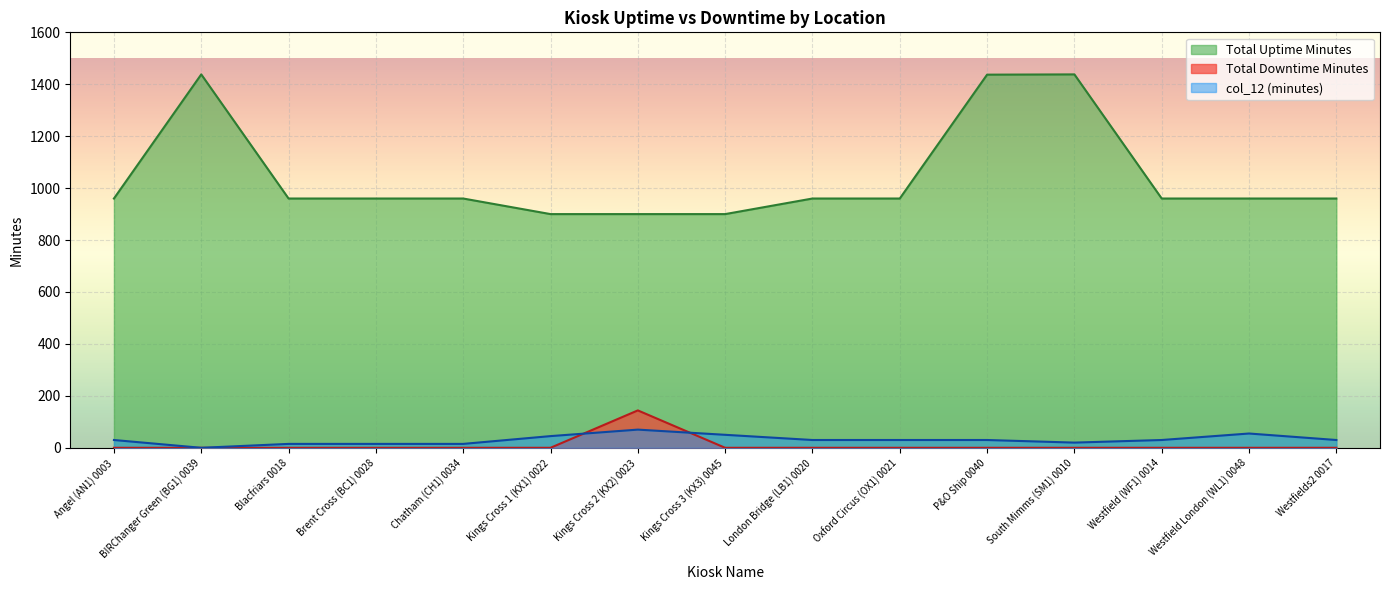

Between Blacfriars 0018 and Kings Cross 2 (KX2) 0023, which series saw the biggest shift?

Total Downtime Minutes